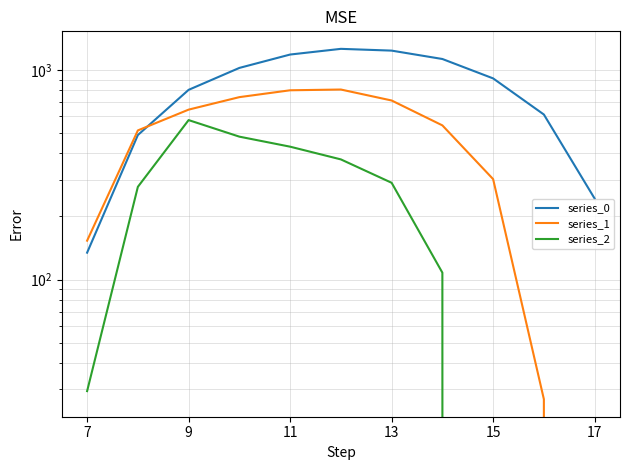

What is the label of the 4th point from the left?

13